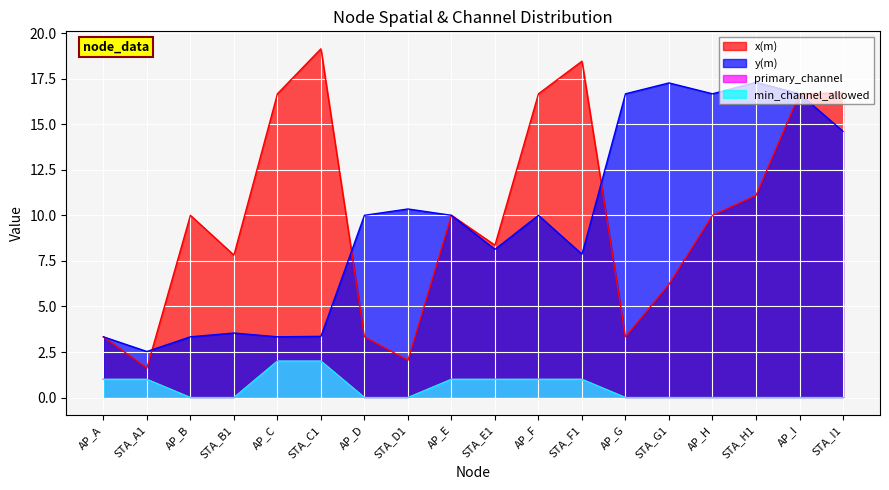

Which series changed the most between STA_D1 and STA_F1?

x(m)